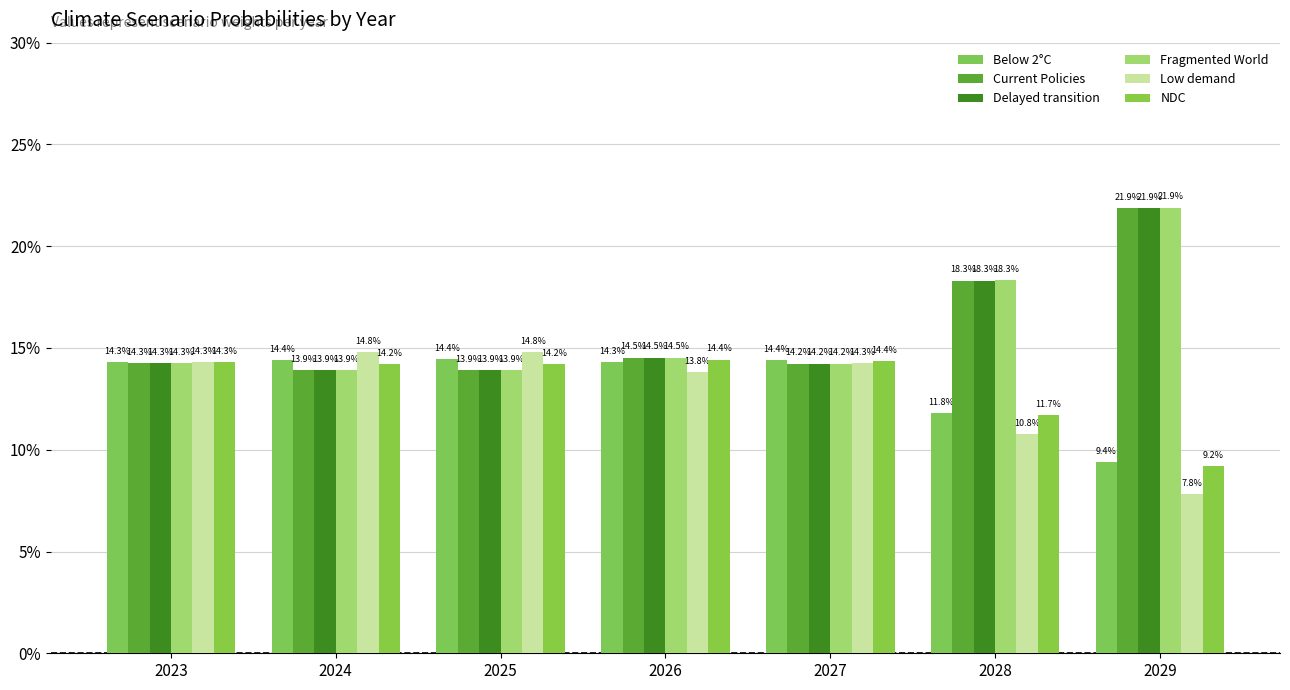

Where is NDC nearest to the value 0?

2029